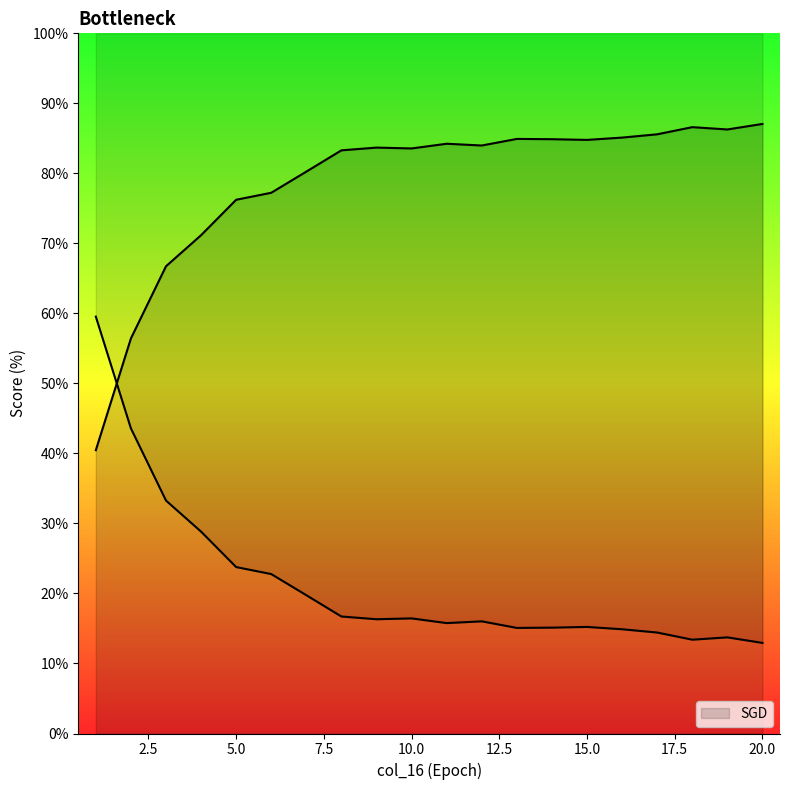

List the labels in order of value, largest first.

20, 18, 19, 17, 16, 13, 14, 15, 11, 12, 9, 10, 8, 7, 6, 5, 4, 3, 2, 1